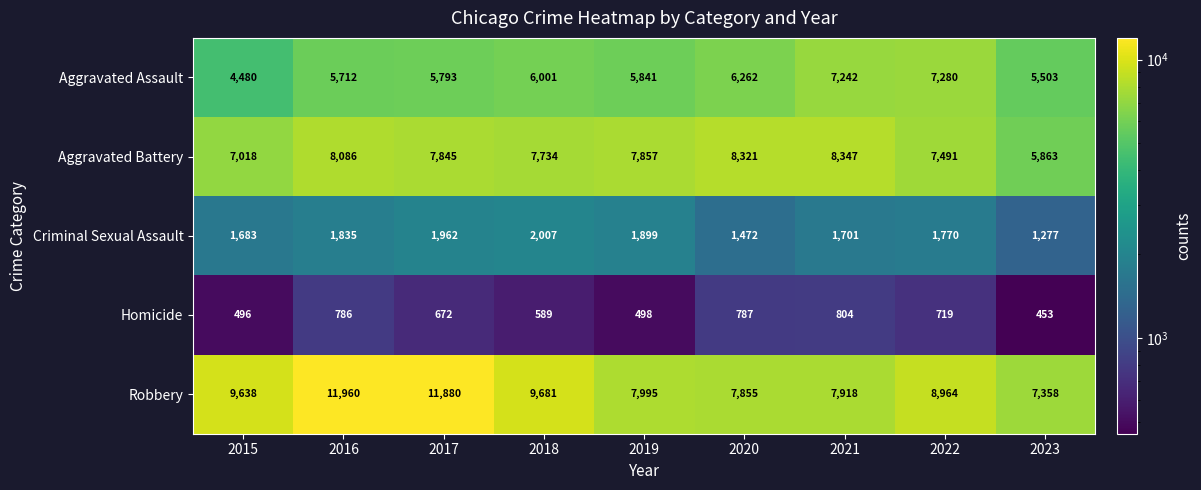

At how many categories does at least one series exceed 492?

9